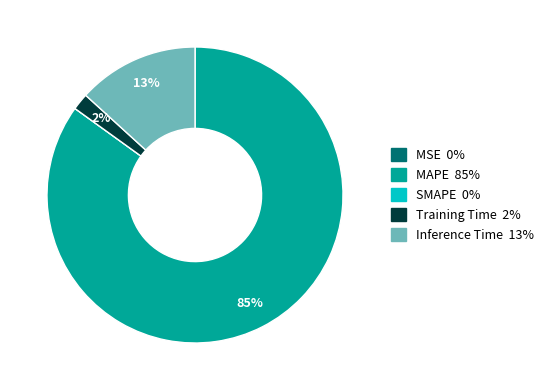

What is the largest slice in the pie chart?

MAPE